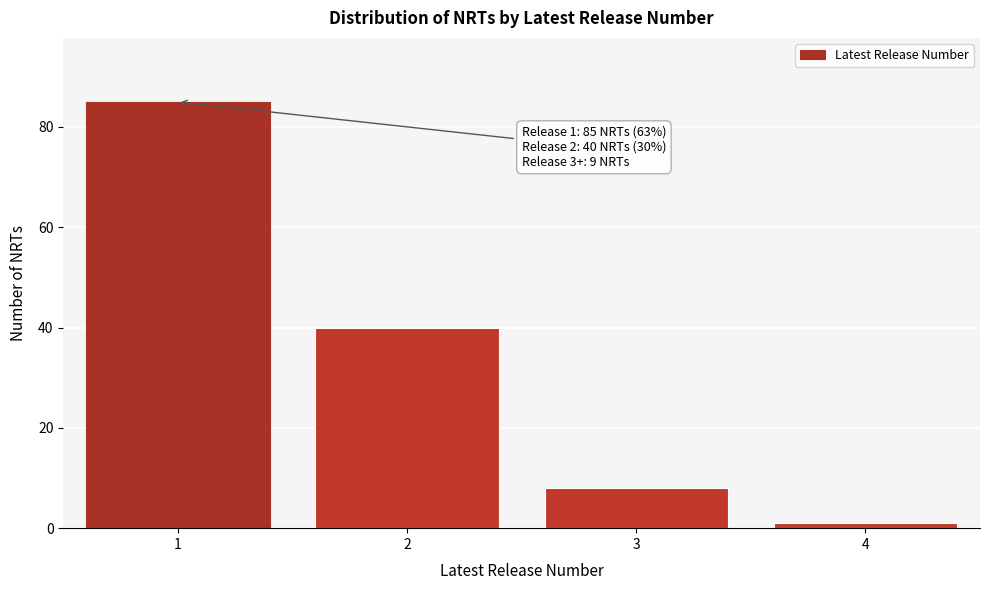

Over which range of the x-axis is the bar tallest?

0.5 to 1.5